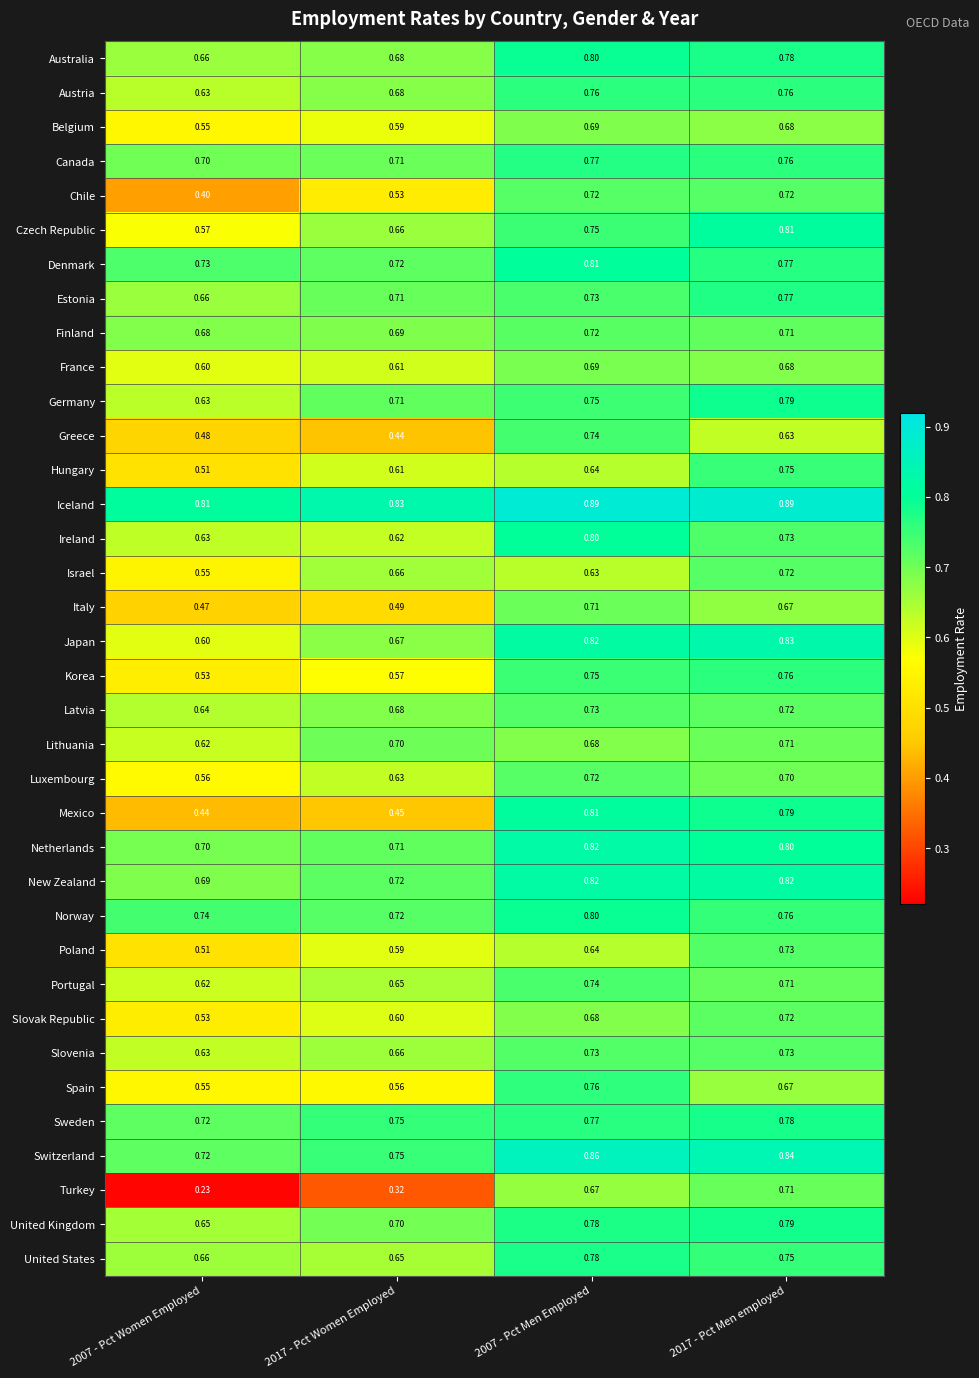

Which series has the largest range (max minus min)?

Turkey